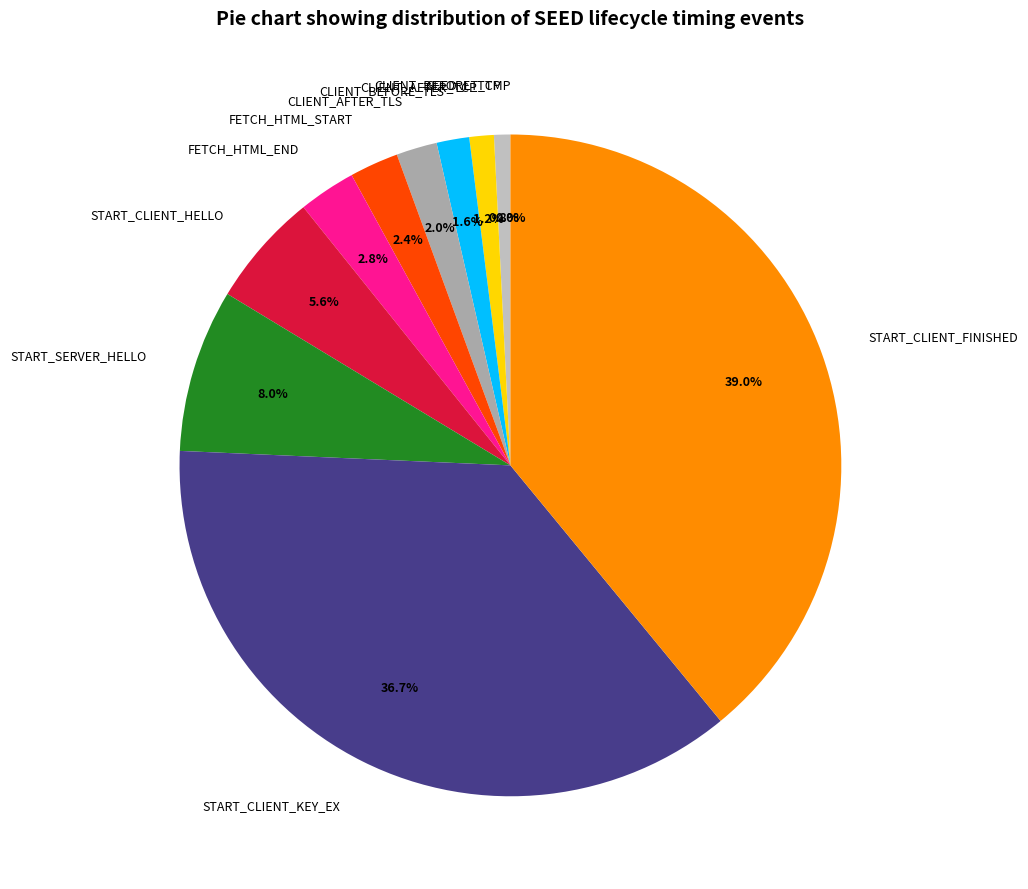

True or false: SEED_LT_CLIENT_BEFORE_TLS_CONNECT accounts for 7% of the total.

False